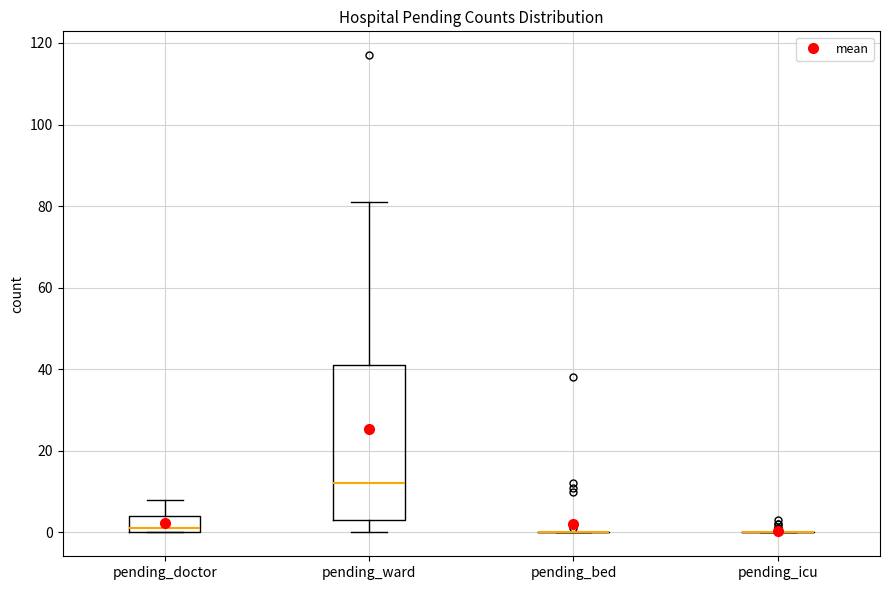

Where does the upper whisker of the box for pending_ward end on the y-axis? The values are not printed on the chart, so give them approximately, as read against the axis.

82